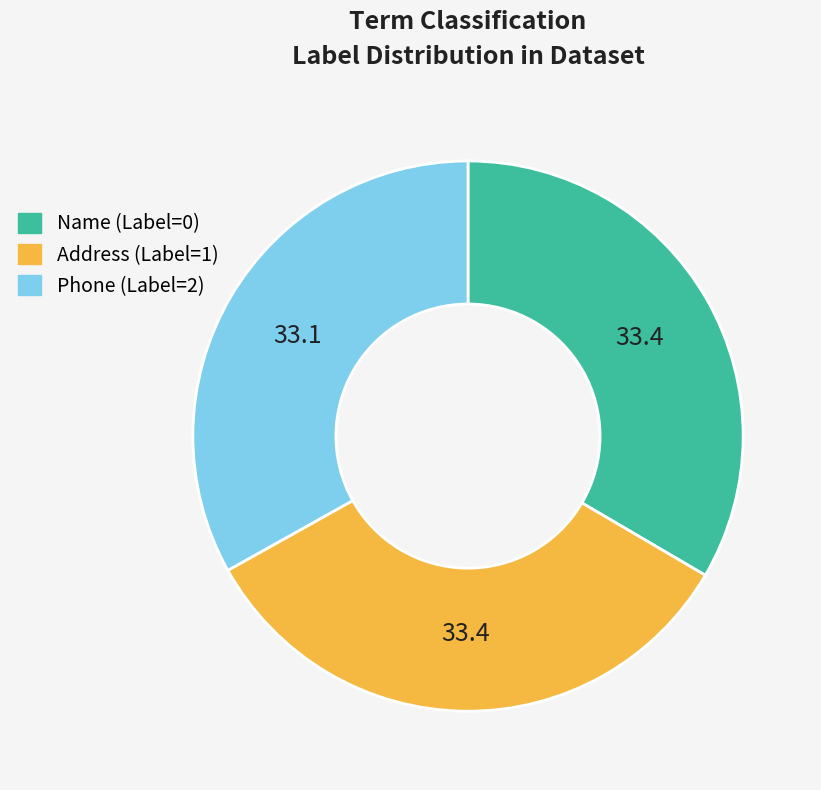

Approximately how many times larger is the value at Name (Label=0) compared to Phone (Label=2)?

1.0